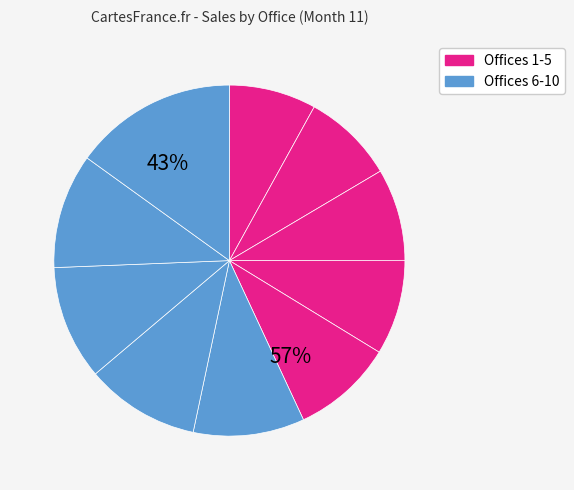

True or false: 5 accounts for 17% of the total.

False